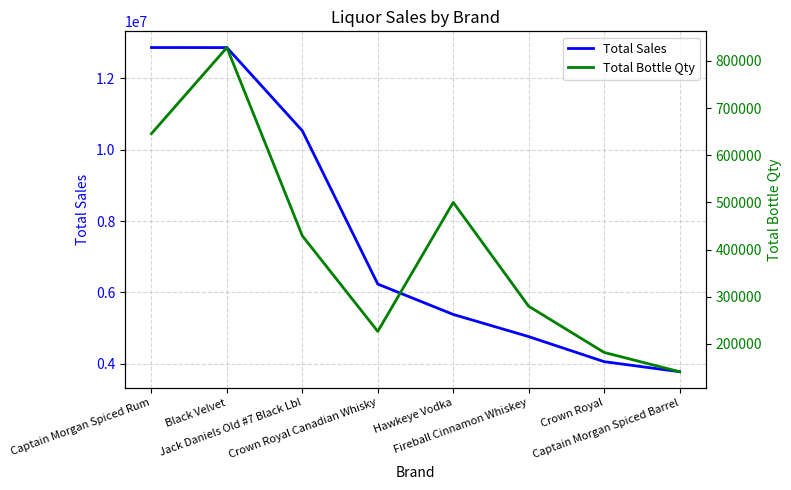

What is the difference between the second highest and second lowest values in the Total Sales series?

8806641.1